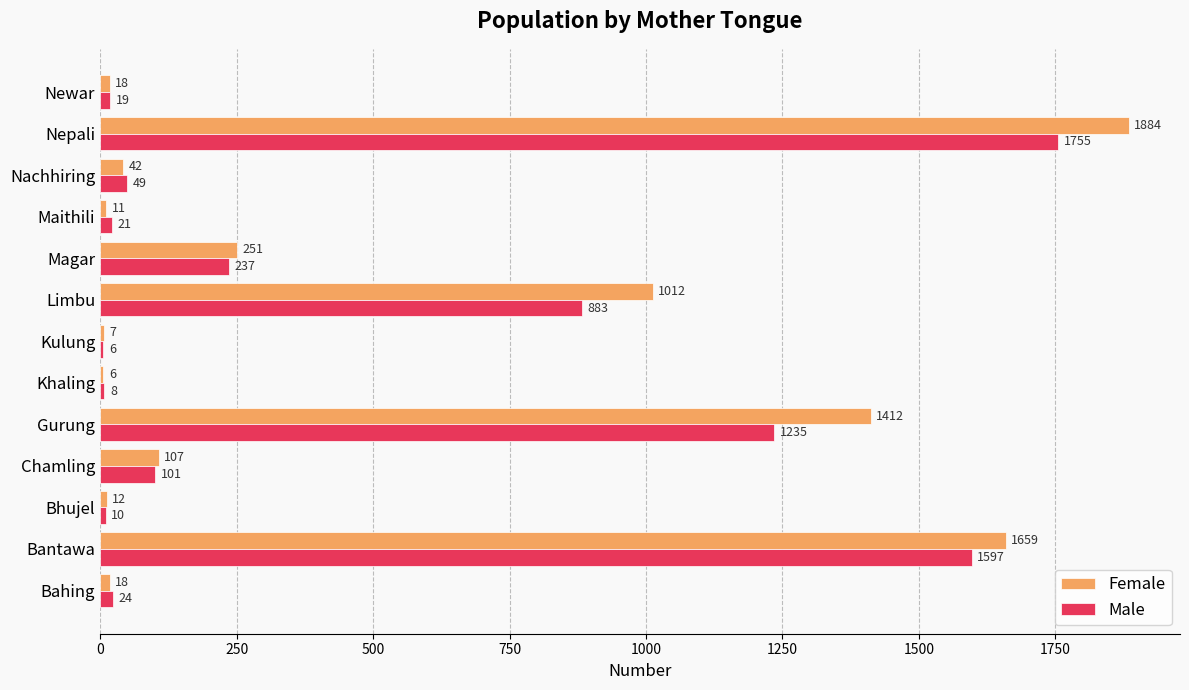

What is the spread (max minus min) of values at Chamling?

6